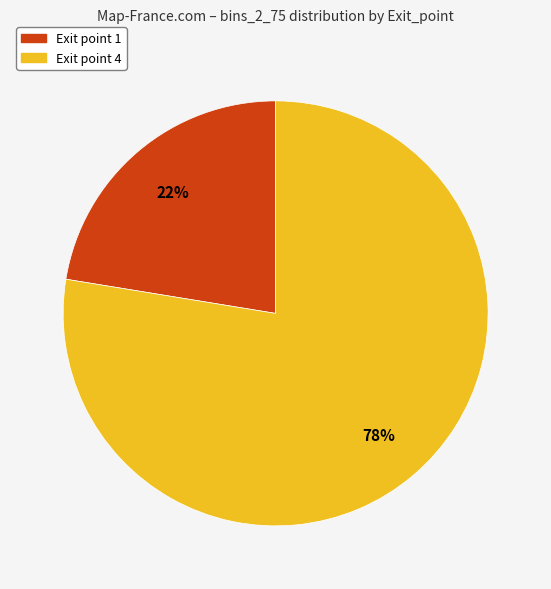

To the nearest percent, what is the average slice percentage?

50%